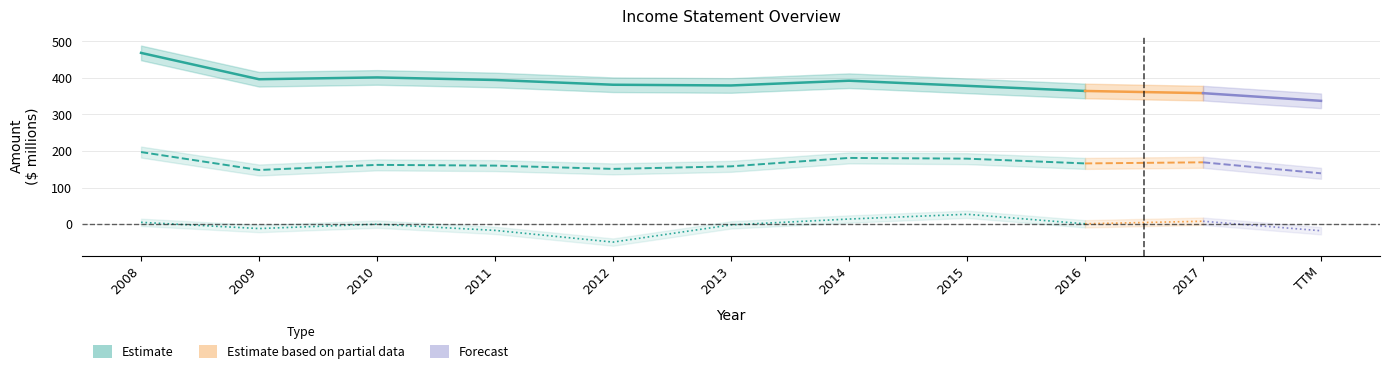

What is the approximate value of Revenue at 2009?

396